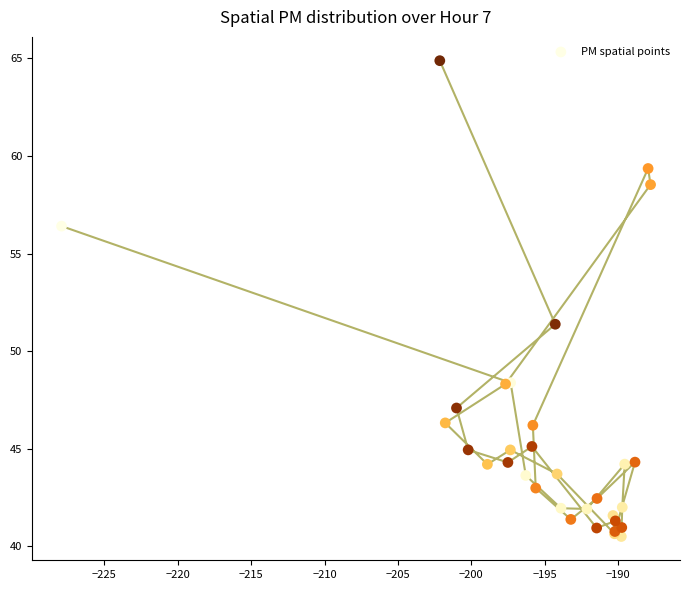

What Y value in the scatter plot is closest to 52?

51.4